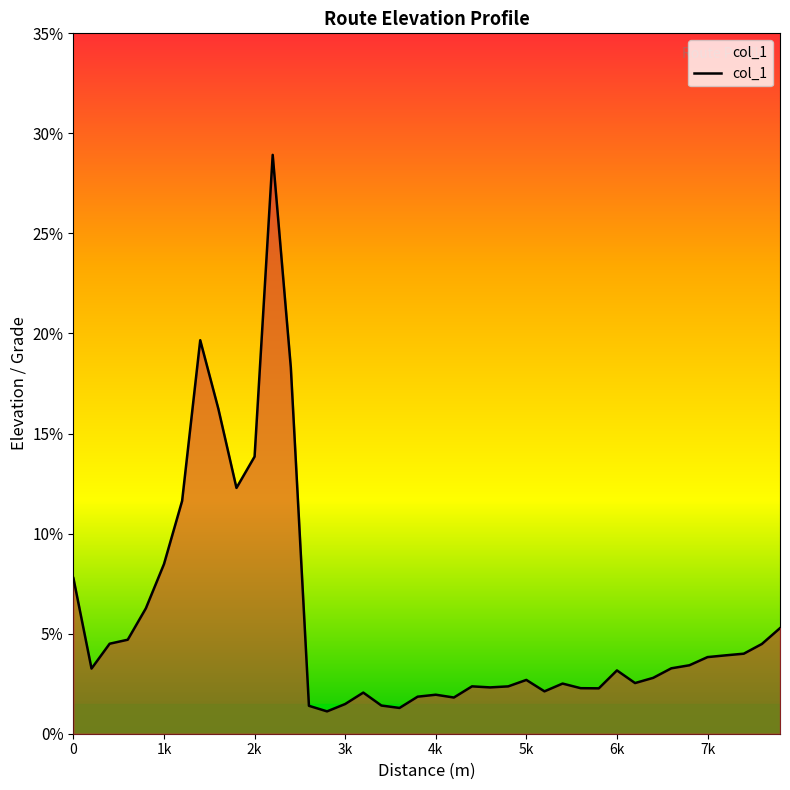

What is the maximum value shown in the chart?

28.9